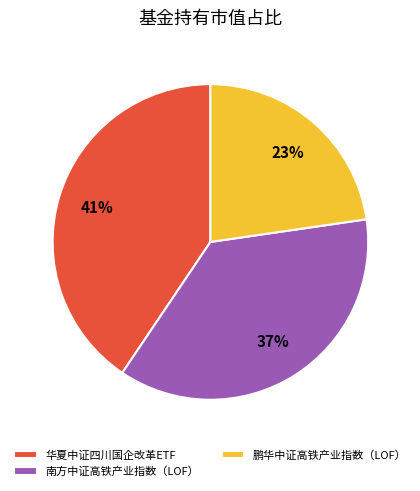

Is 华夏中证四川国企改革ETF the majority of the pie?

No